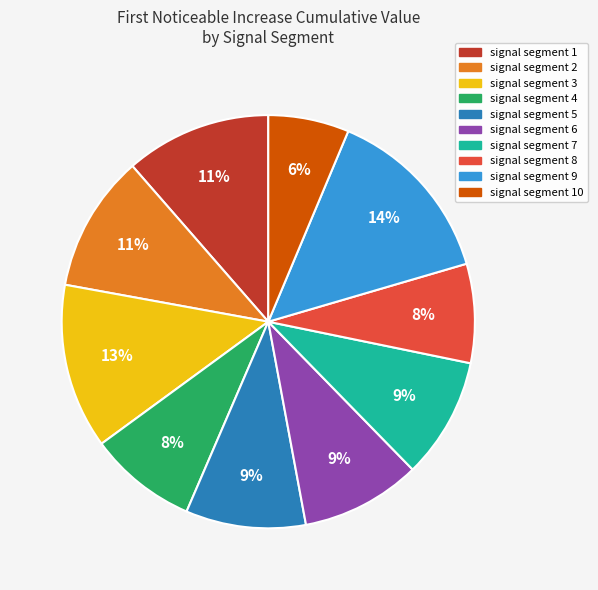

True or false: signal segment 3 accounts for 13% of the total.

True